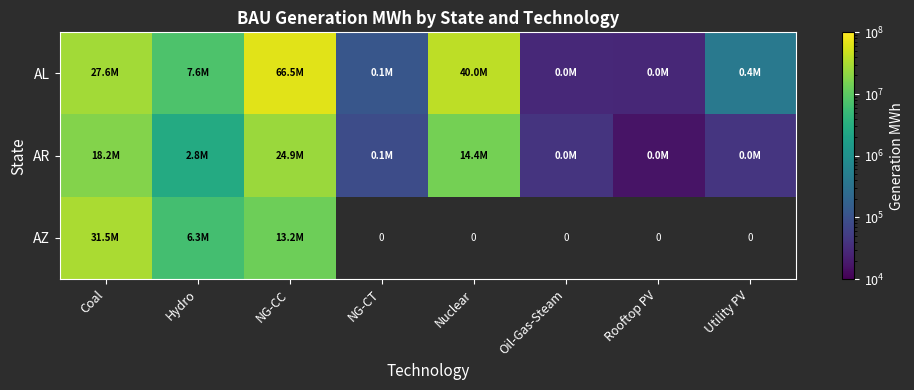

Which category has the lowest value across all series?

Rooftop PV